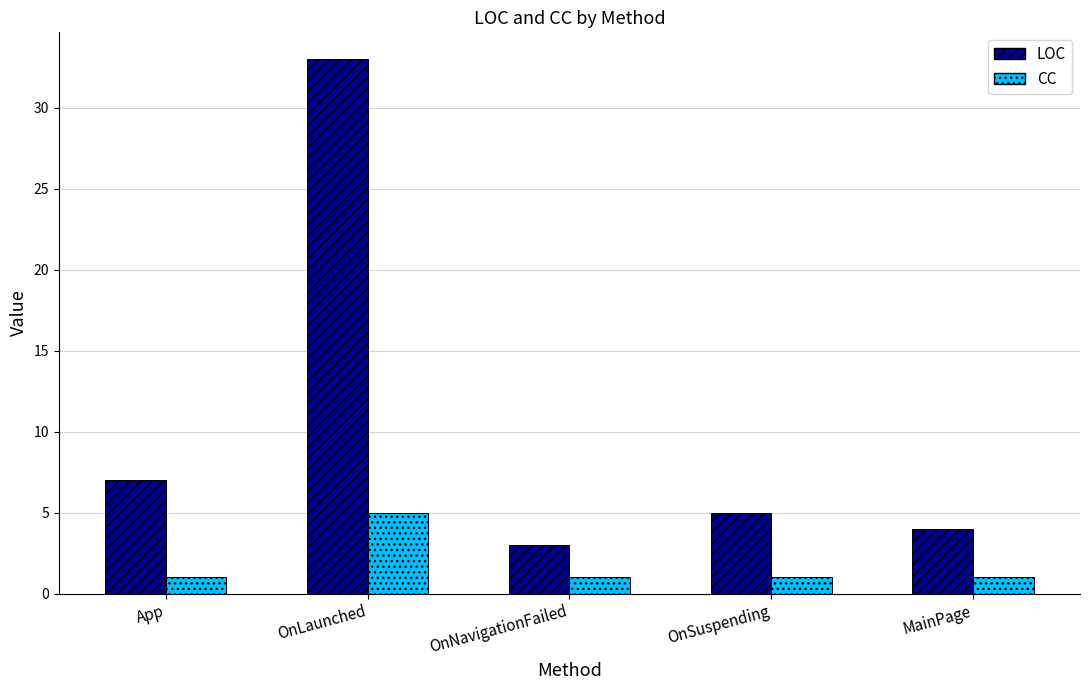

How many groups of bars are there?

5